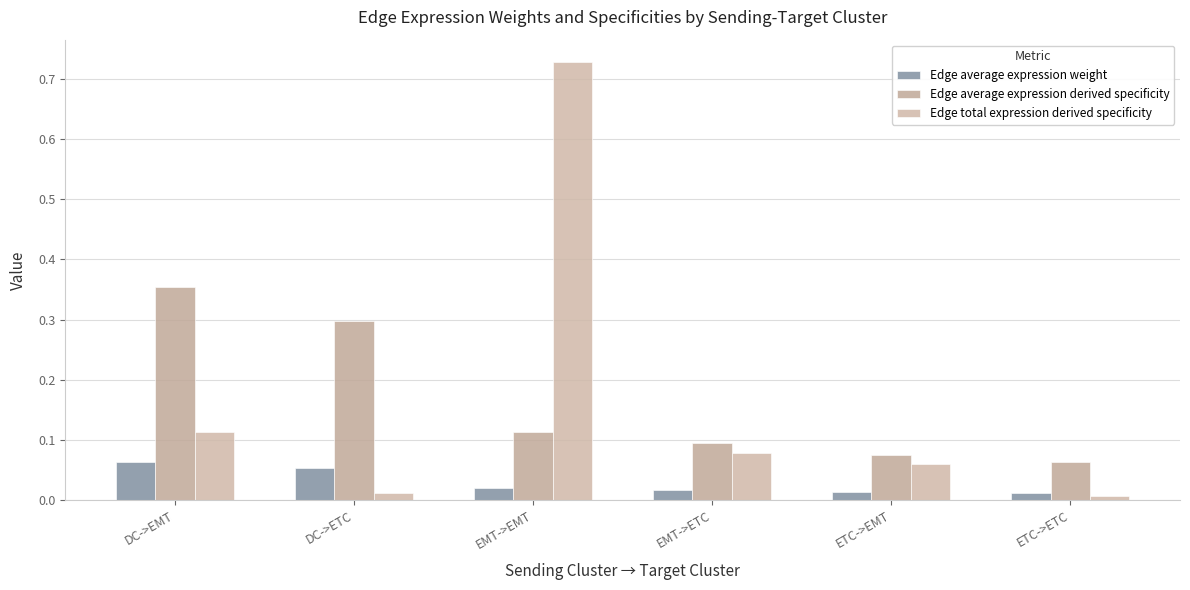

How many bars are there in each group?

3